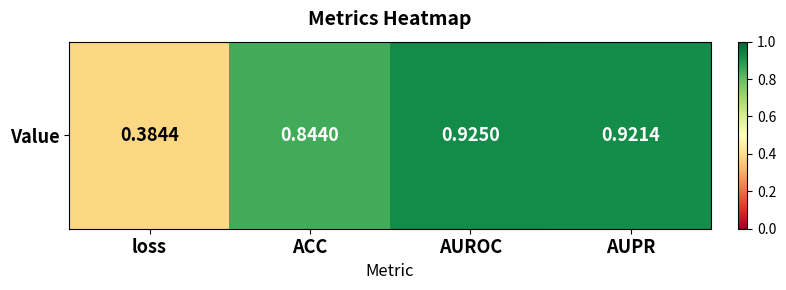

Rank the categories by value from lowest to highest.

loss, ACC, AUPR, AUROC